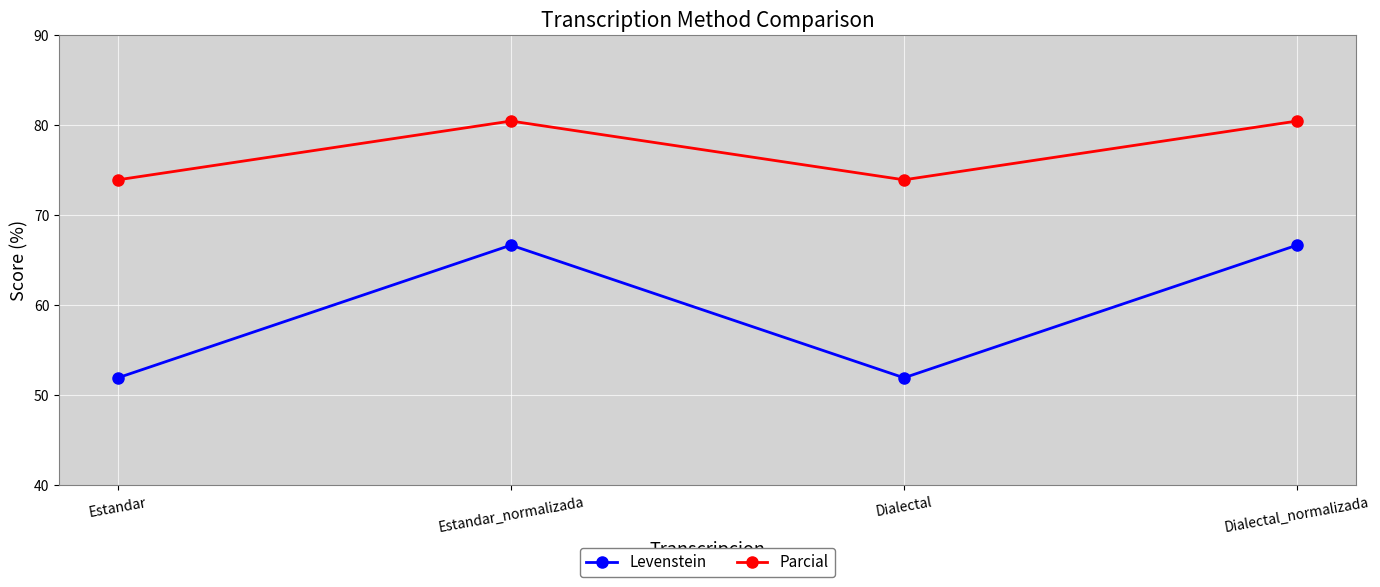

What is the maximum value shown in the chart?

80.4